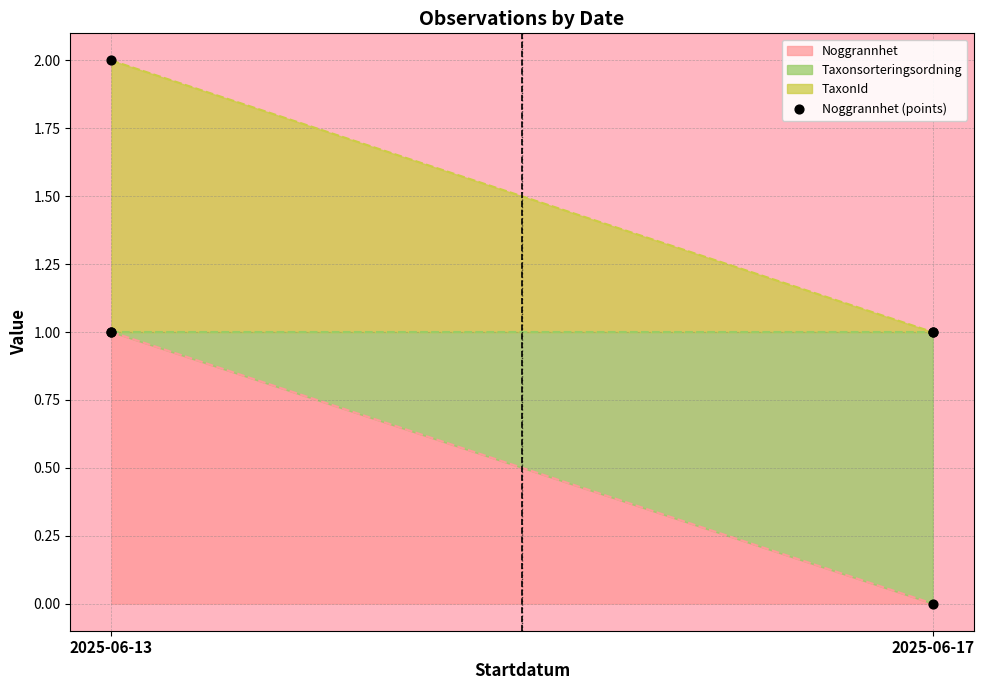

Which has a higher value, 2025-06-17 or 2025-06-13?

2025-06-13